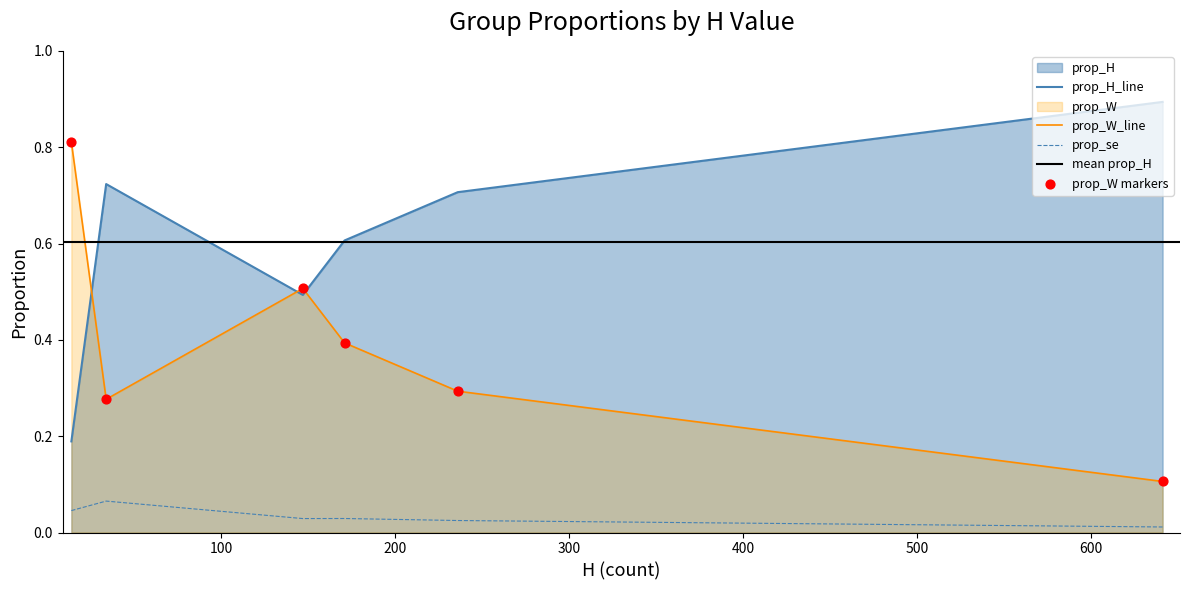

At how many categories does at least one series exceed 0?

6